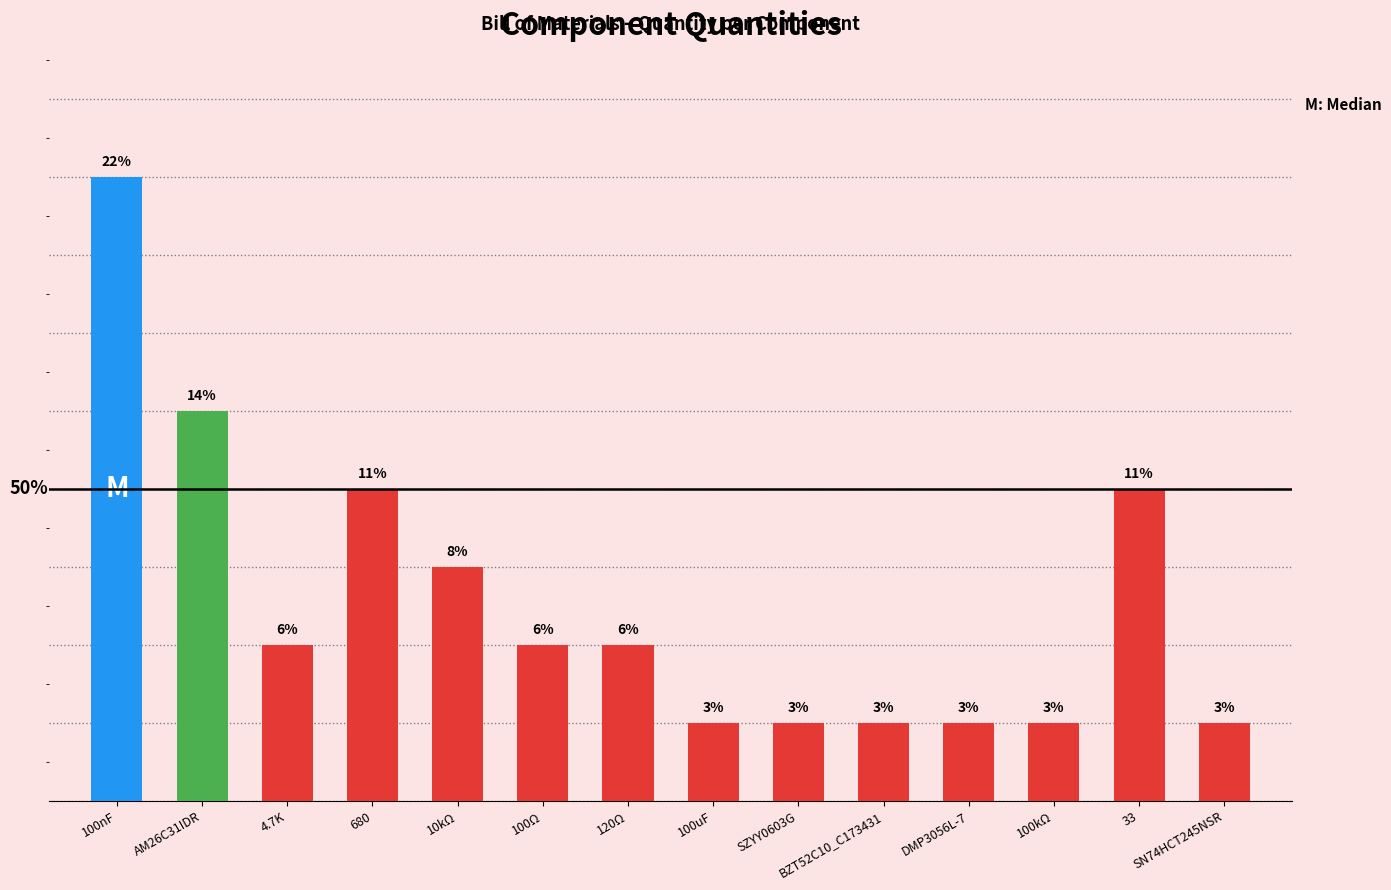

Reading left to right, extract all data points from this chart.

100nF=8	AM26C31IDR=5	4.7K=2	680=4	10kΩ=3	100Ω=2	120Ω=2	100uF=1	SZYY0603G=1	BZT52C10_C173431=1	DMP3056L-7=1	100kΩ=1	33=4	SN74HCT245NSR=1